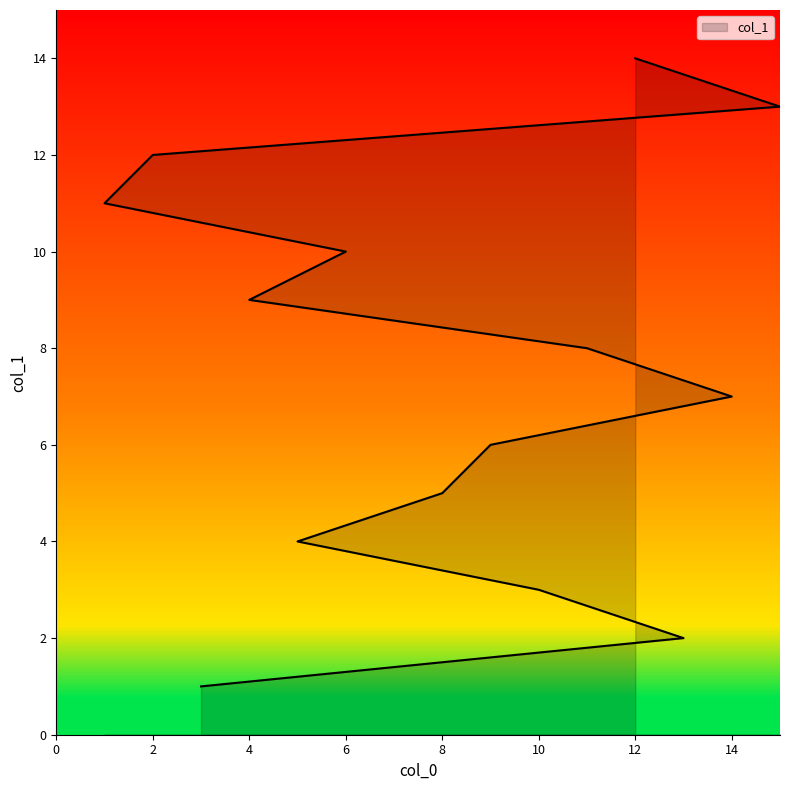

How many lines are shown in the chart?

1